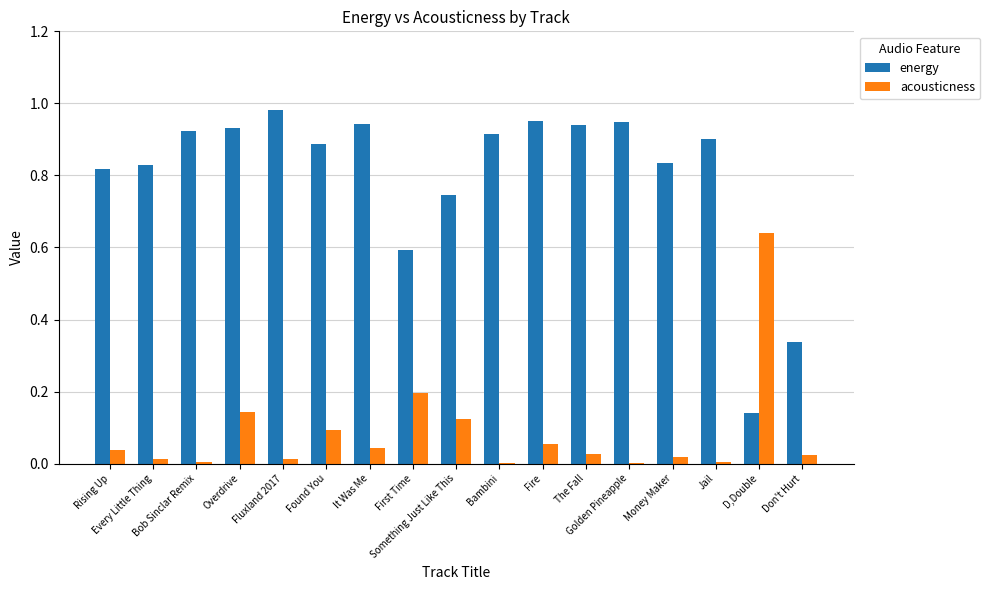

Which series has the largest total across all categories?

energy